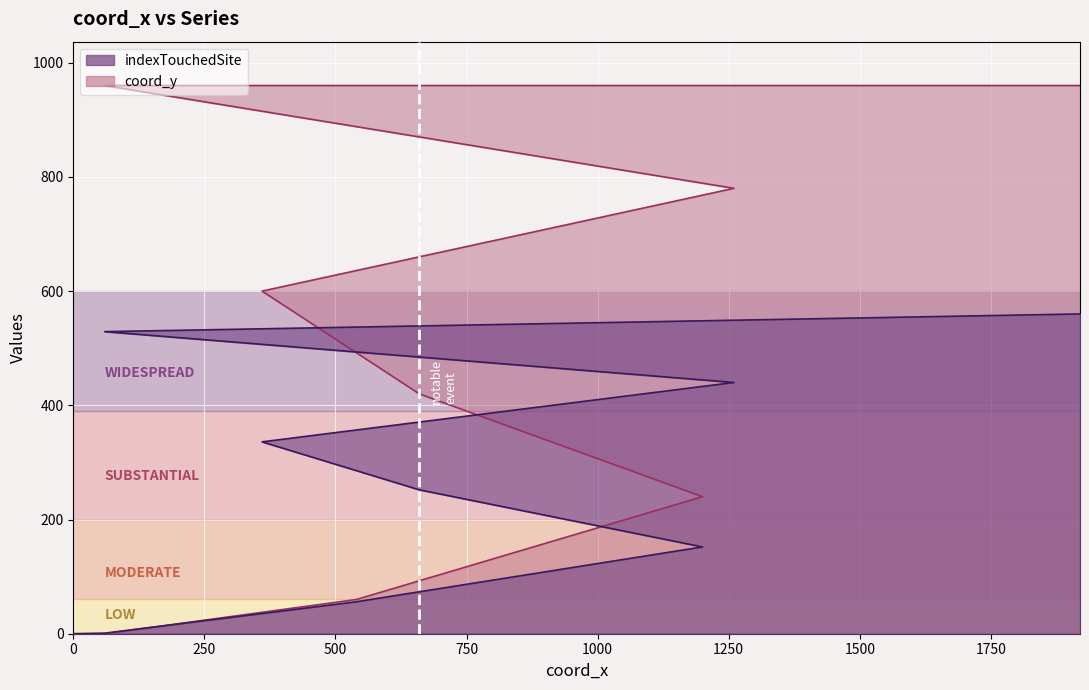

Which series has the largest total across all categories?

coord_y